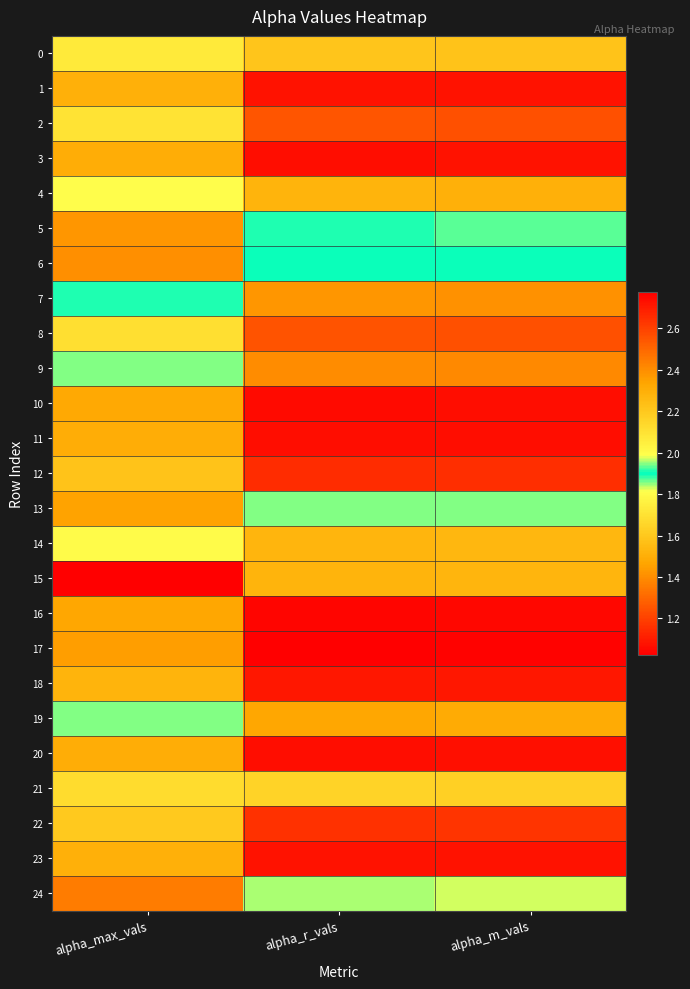

Rank the series by their maximum value, from lowest to highest.

17, 16, 10, 3, 11, 20, 23, 1, 18, 12, 22, 8, 2, 9, 7, 19, 4, 14, 0, 21, 13, 5, 6, 24, 15